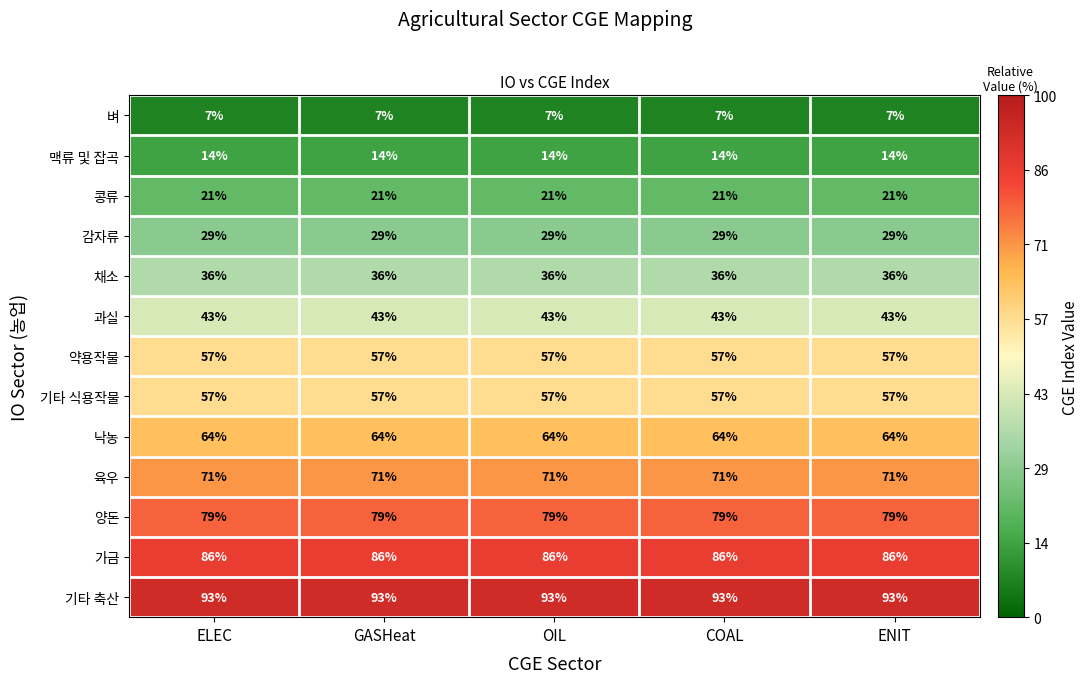

What is the difference between the highest and lowest values at COAL?

86